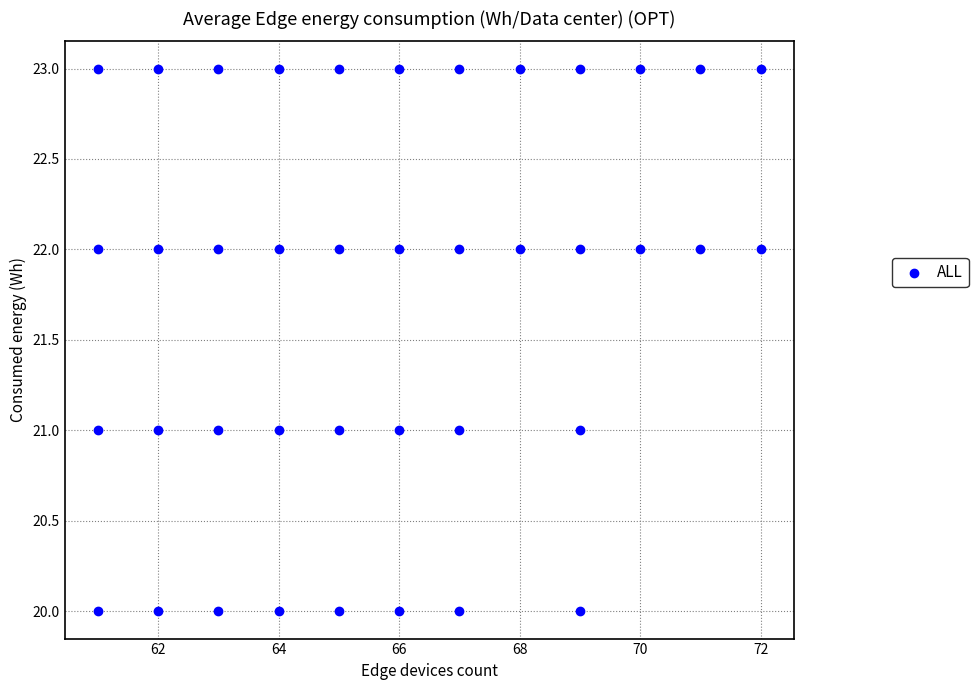

What is the range of X values (max minus min)?

11